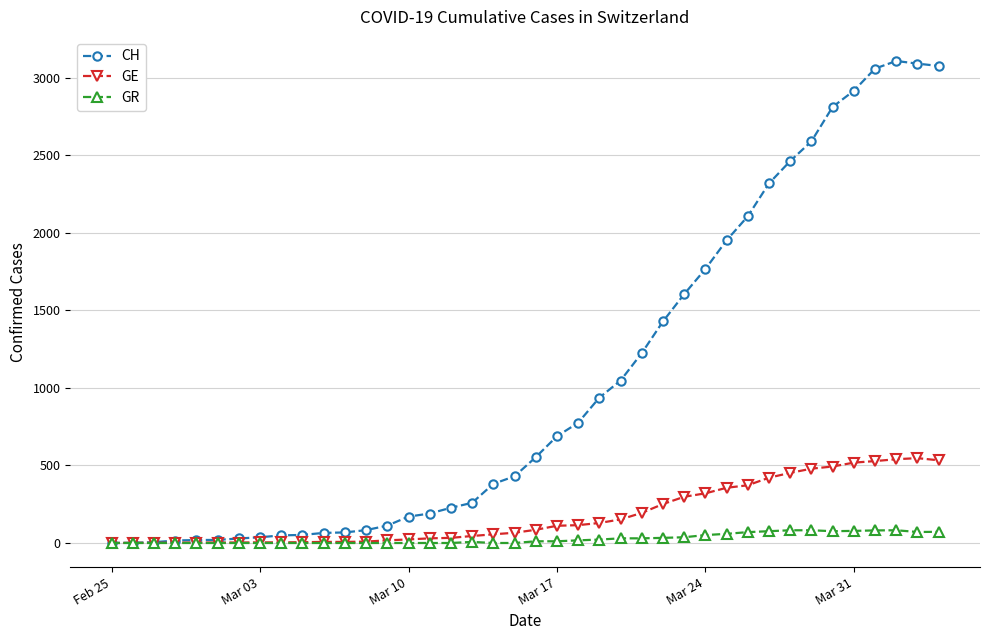

What is the sum of all GR values?

1078